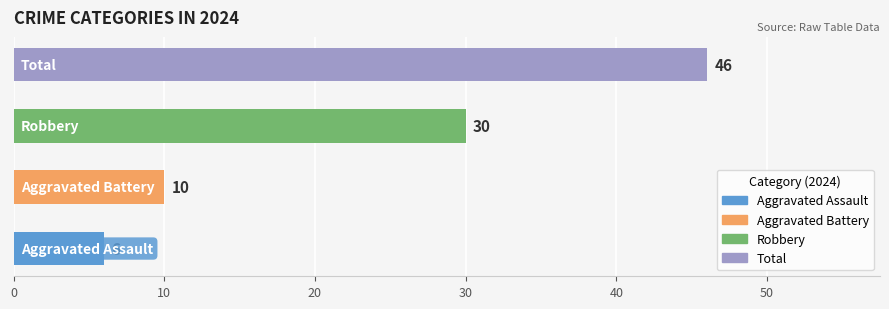

What is the maximum value shown in the chart?

46